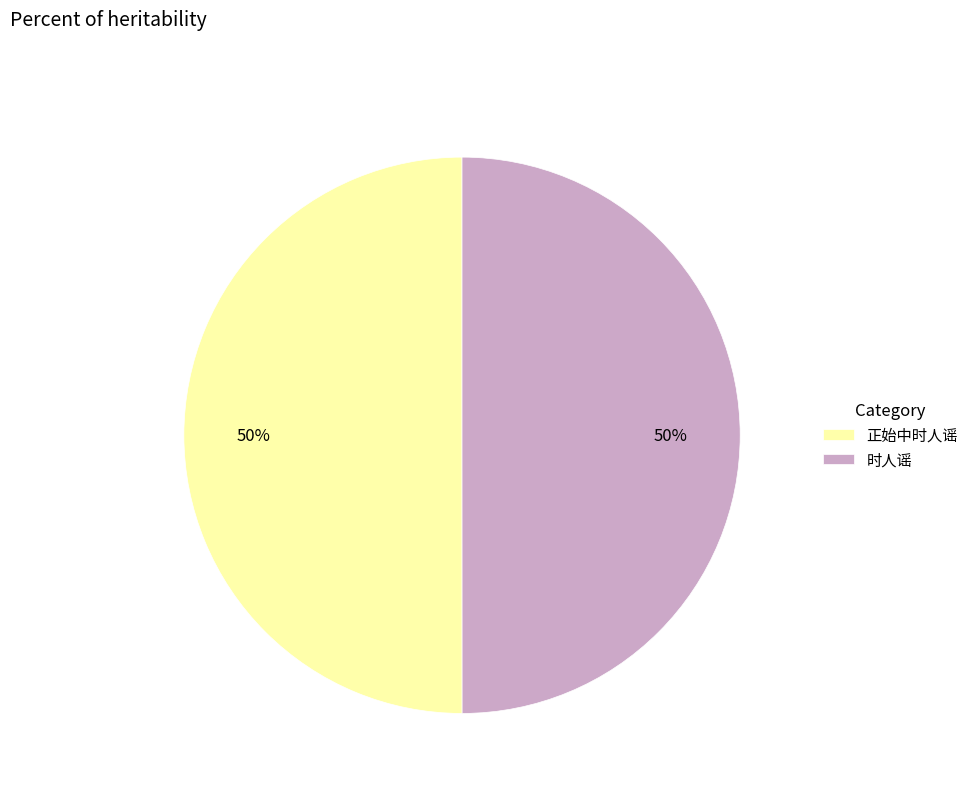

The 时人谣 slice represents 50% of the pie. True or false?

True